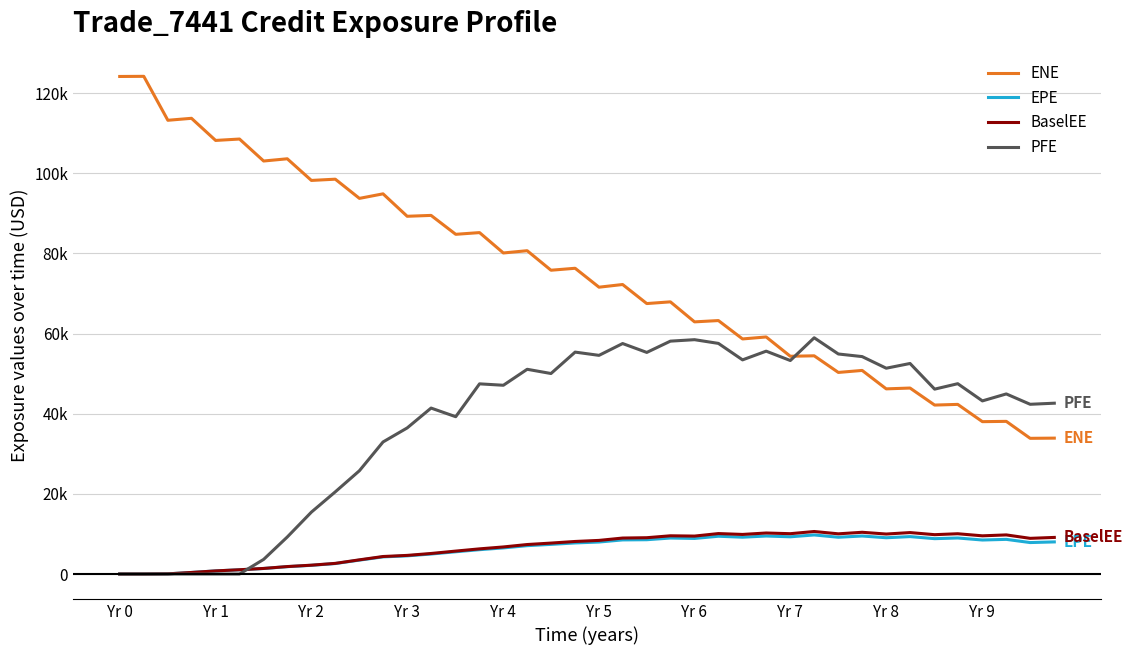

True or false: PFE and ENE intersect in this chart.

True